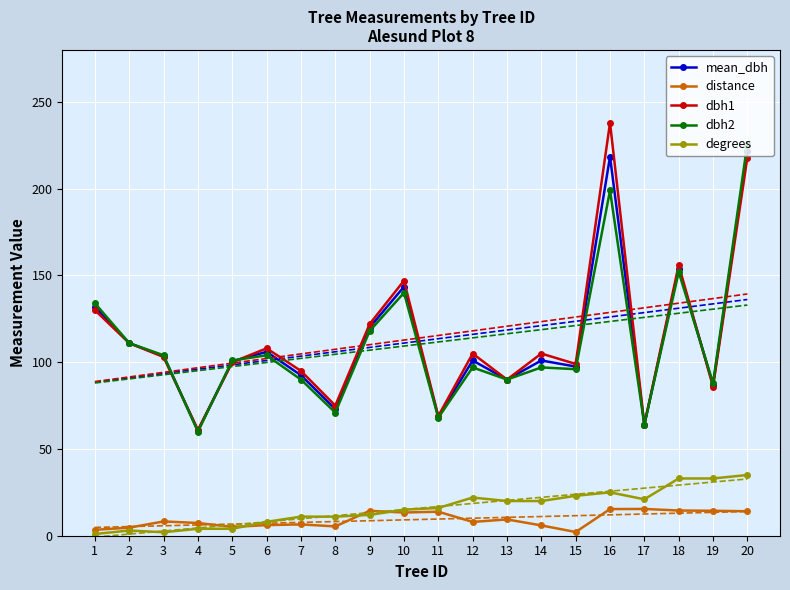

True or false: dbh2 and distance intersect in this chart.

False